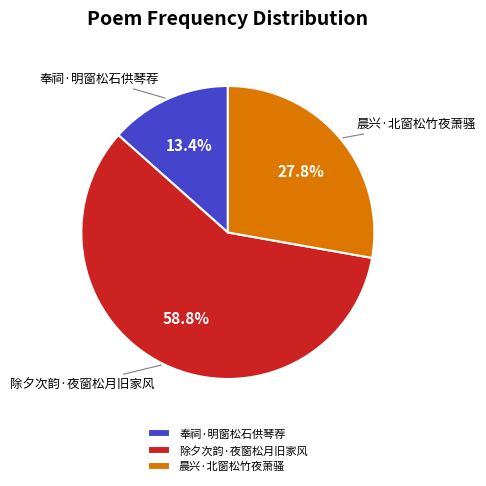

What is the ratio of the value at 晨兴·北窗松竹夜萧骚 to the value at 奉祠·明窗松石供琴荐?

2.1